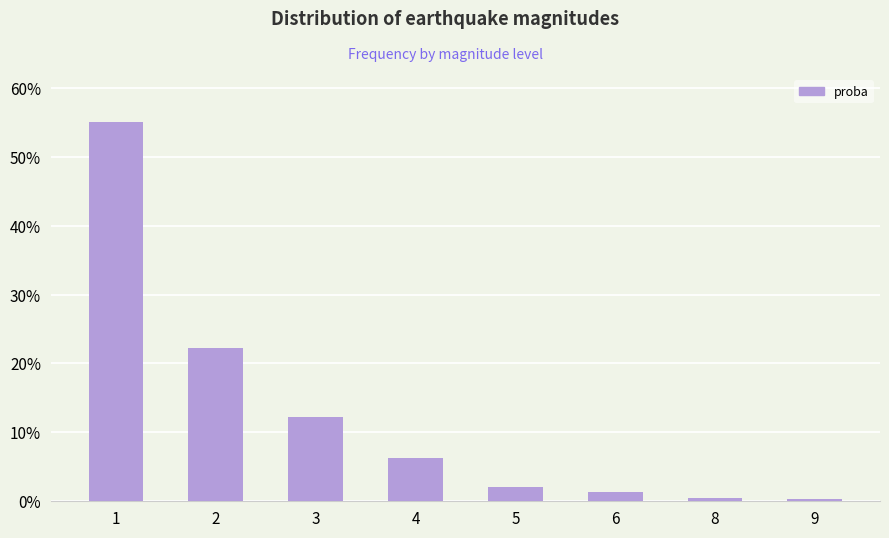

List the labels in order of value, largest first.

1, 2, 3, 4, 5, 6, 8, 9